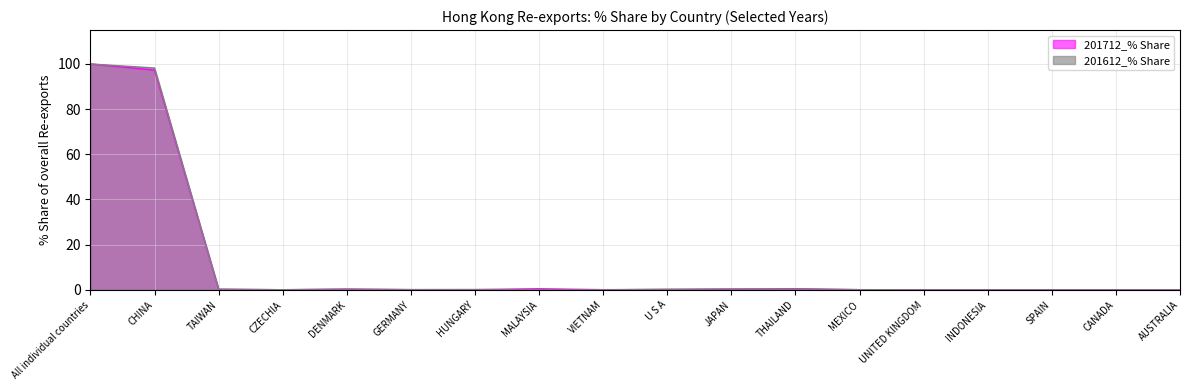

At which category does 201612_% Share reach its first local valley?

CZECHIA